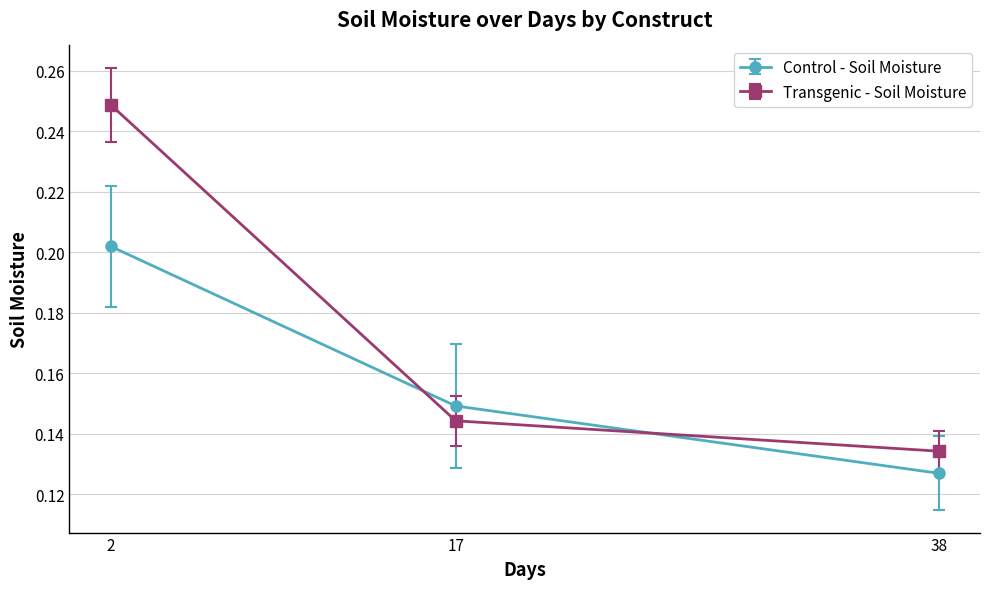

Is it true that Control - Soil Moisture equals 0.1 at 2?

False